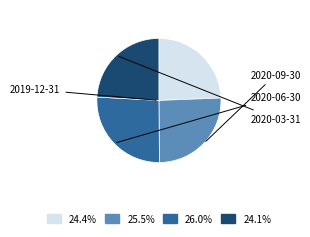

Does any single category account for the majority?

No